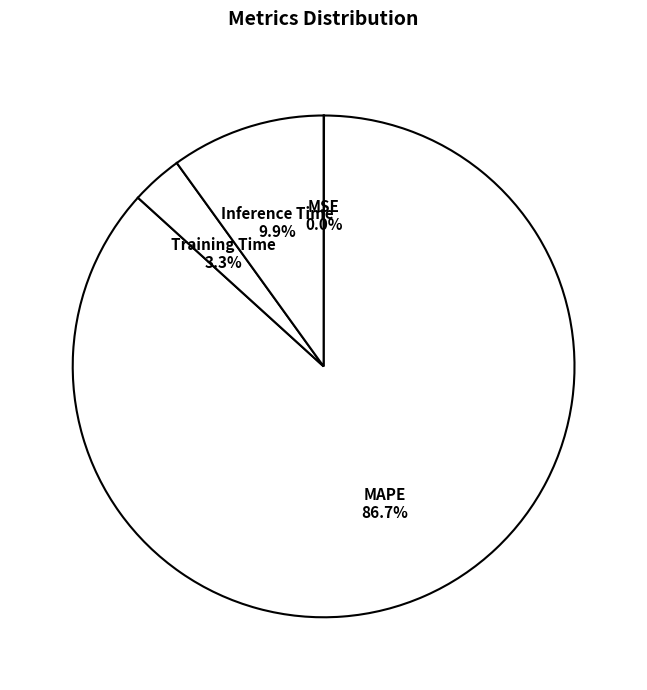

Is the sum of Training Time and MAPE greater than half?

Yes